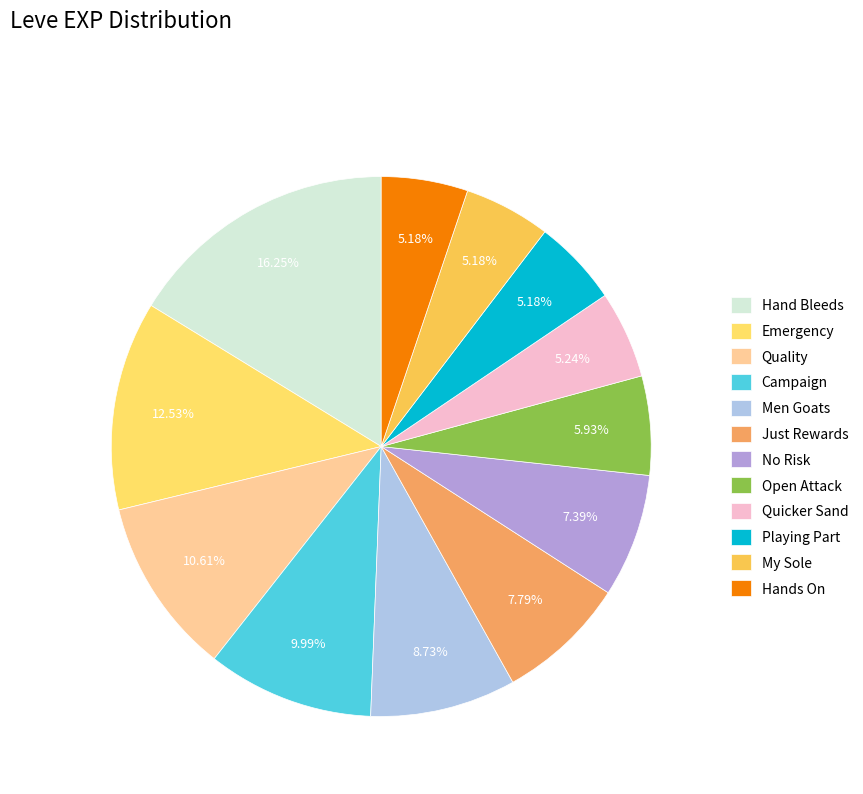

Does Open Attack account for over 50% of the chart?

No